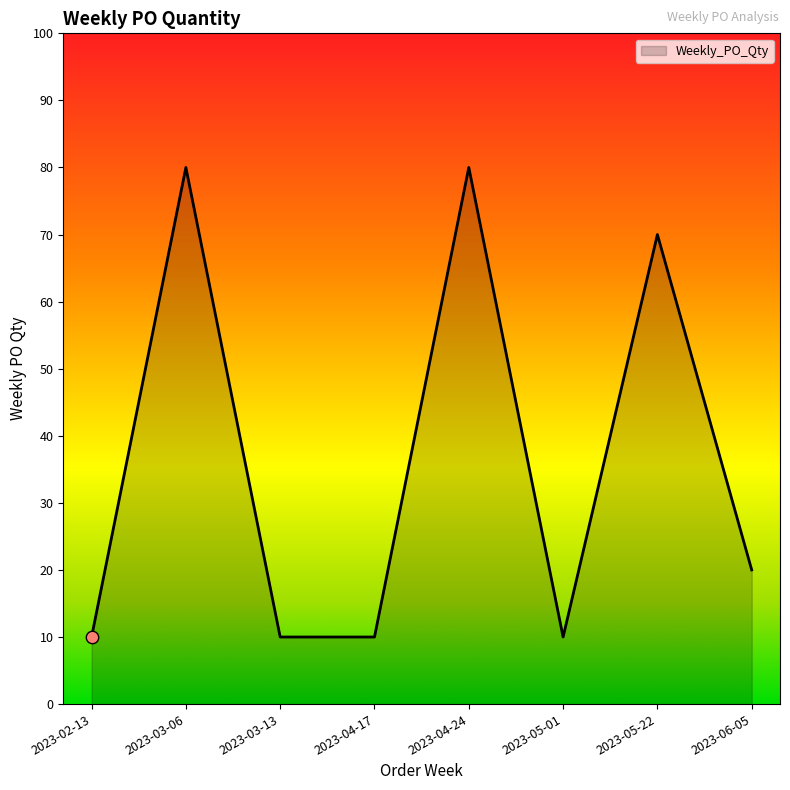

What is the change in value from 2023-04-17 to 2023-04-24?

+70